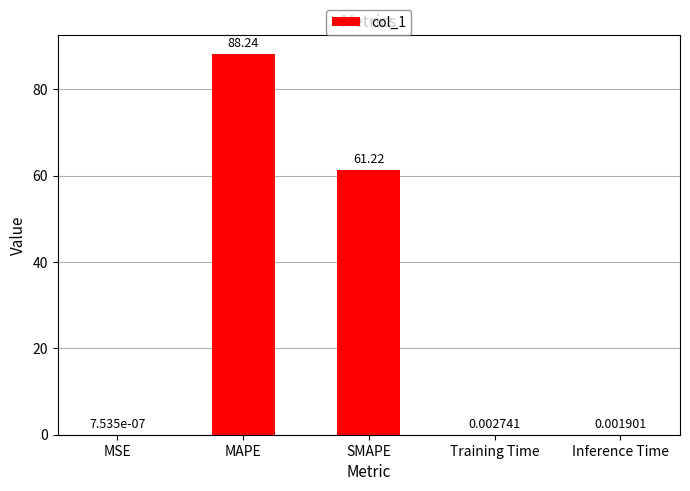

Which has a higher value, Training Time or Inference Time?

Training Time